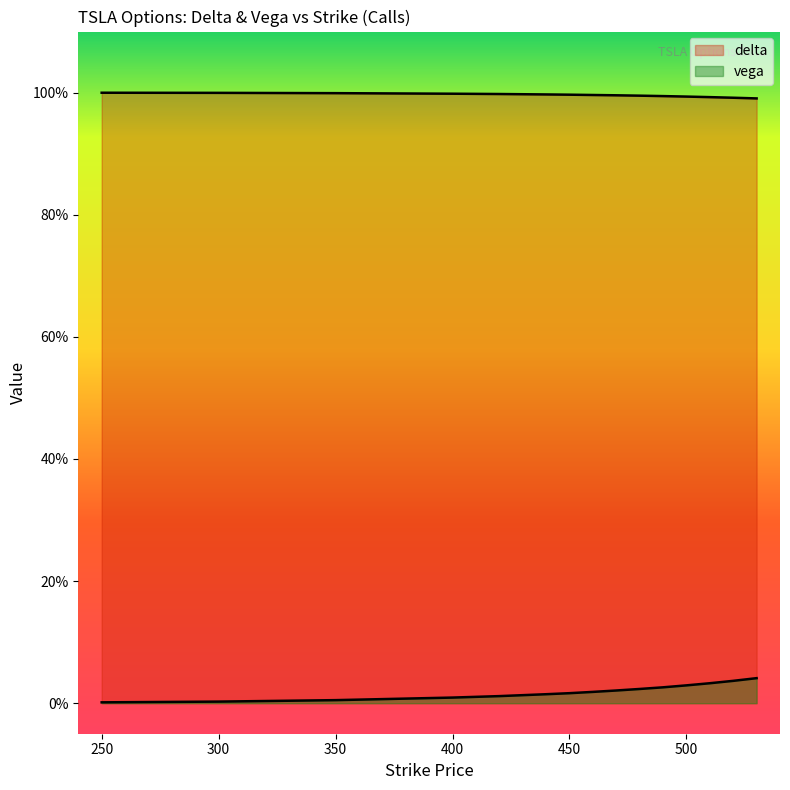

At which category is the sum across all series the highest?

530